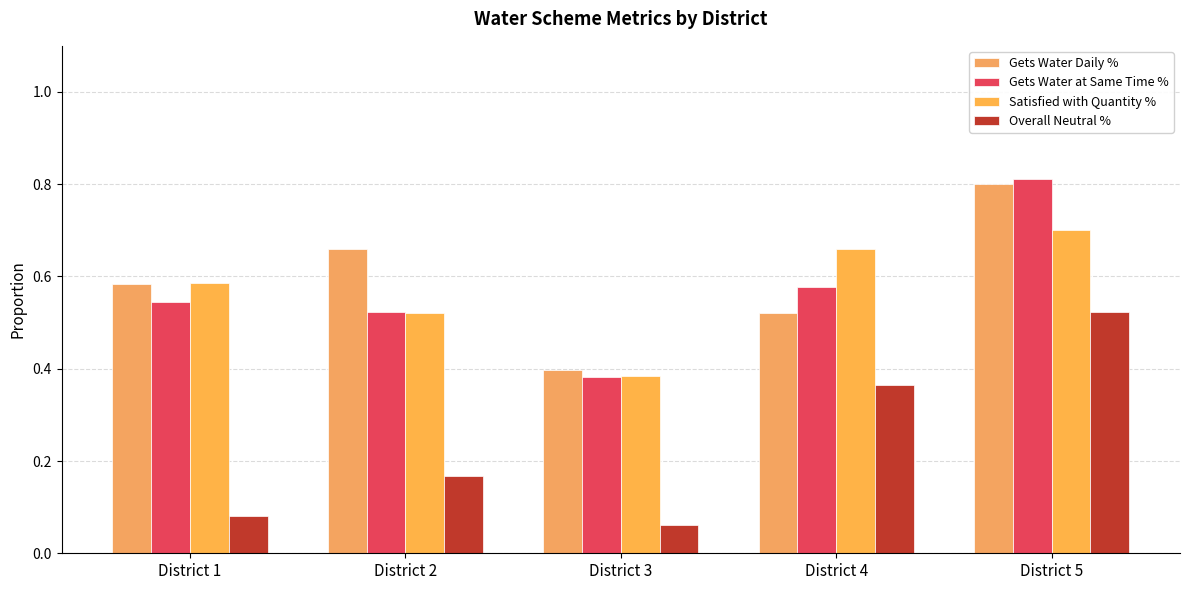

Which category has the lowest value in the Overall Neutral % series?

District 3